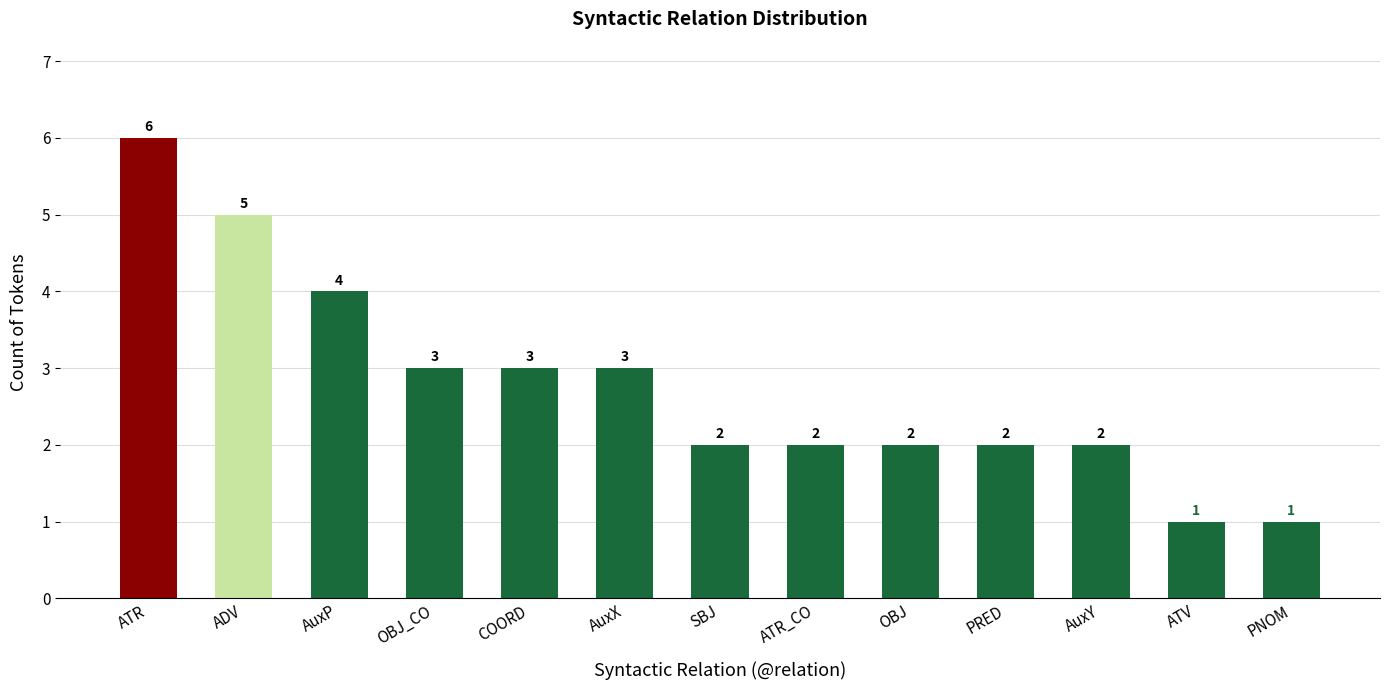

How many bars are there in total?

13